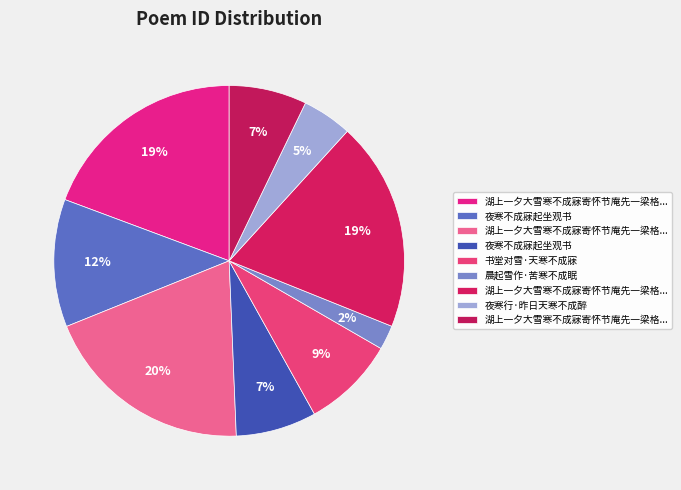

How many slices are in this pie chart?

9